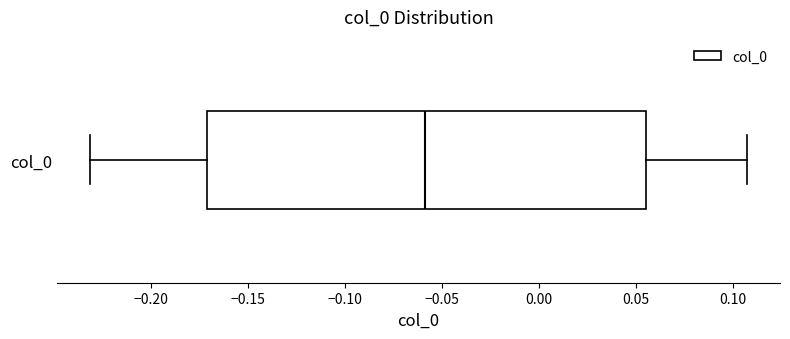

Read this box plot against the x-axis: the position of the median line, the range covered by the box, and the ends of both whiskers. The values are not printed on the chart, so give them approximately, as read against the axis.

median -0.060, box -0.170 to 0.055, whiskers -0.230 to 0.105